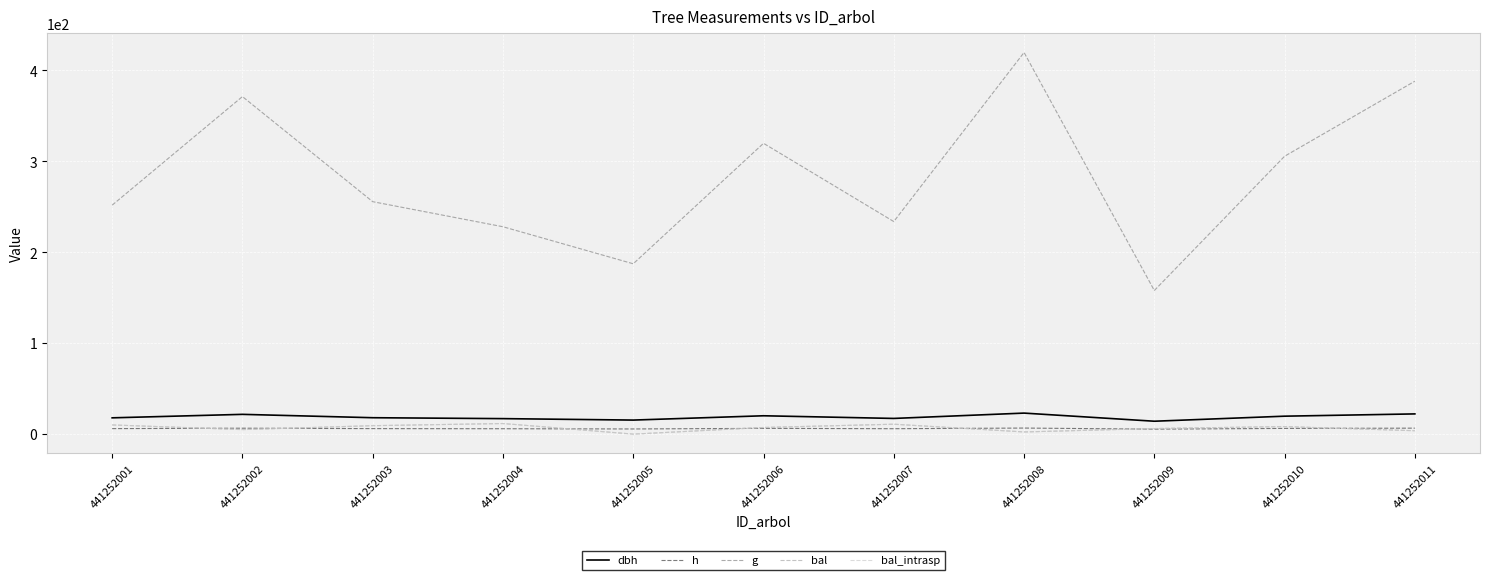

Reading right to left, list all the values displayed in this chart.

dbh: 441252011=22.2	441252010=19.7	441252009=14.2	441252008=23.1	441252007=17.2	441252006=20.2	441252005=15.4	441252004=17.0	441252003=18.0	441252002=21.7	441252001=17.9
h: 441252011=6.6	441252010=6.3	441252009=5.5	441252008=6.7	441252007=6.0	441252006=6.3	441252005=5.7	441252004=5.9	441252003=6.0	441252002=6.5	441252001=6.0
g: 441252011=388.2	441252010=305.7	441252009=158.0	441252008=419.8	441252007=233.8	441252006=319.9	441252005=187.4	441252004=228.1	441252003=255.7	441252002=371.3	441252001=251.9
bal: 441252011=3.7	441252010=8.3	441252009=6.1	441252008=2.4	441252007=10.9	441252006=7.3	441252005=0.0	441252004=11.7	441252003=9.3	441252002=5.0	441252001=10.1
bal_intrasp: 441252011=3.7	441252010=8.3	441252009=6.1	441252008=2.4	441252007=10.9	441252006=7.3	441252005=0.0	441252004=11.7	441252003=9.3	441252002=5.0	441252001=10.1